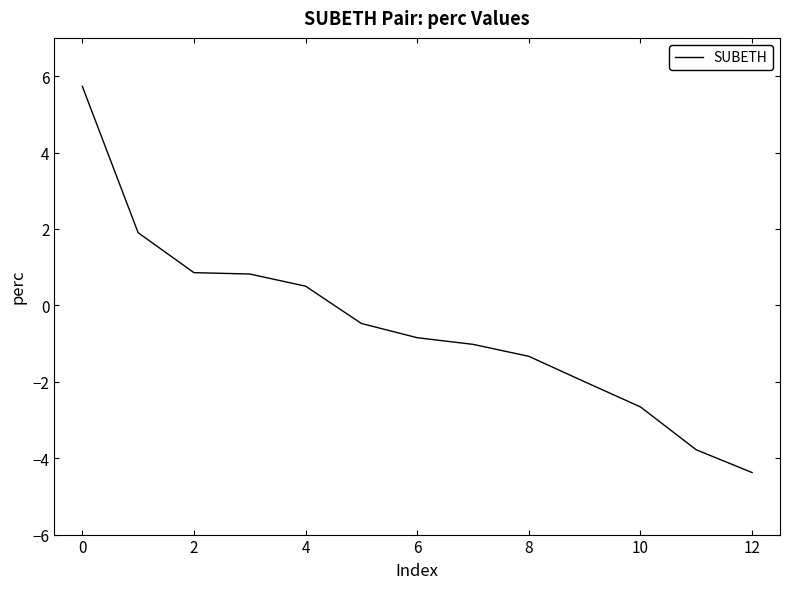

What is the difference between the maximum and minimum values?

10.1